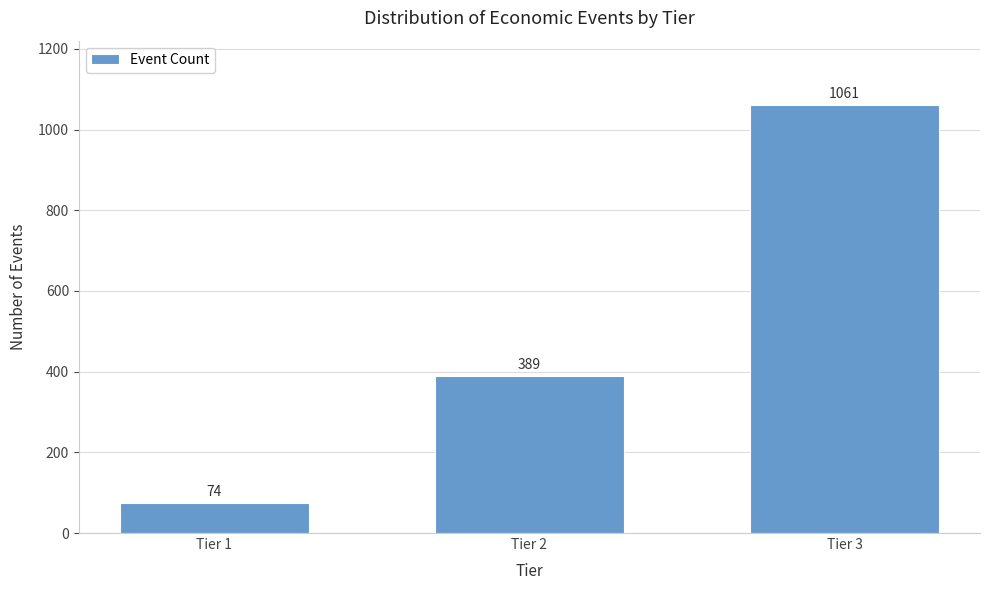

Reading right to left, what are all the values shown in this chart?

1061	389	74